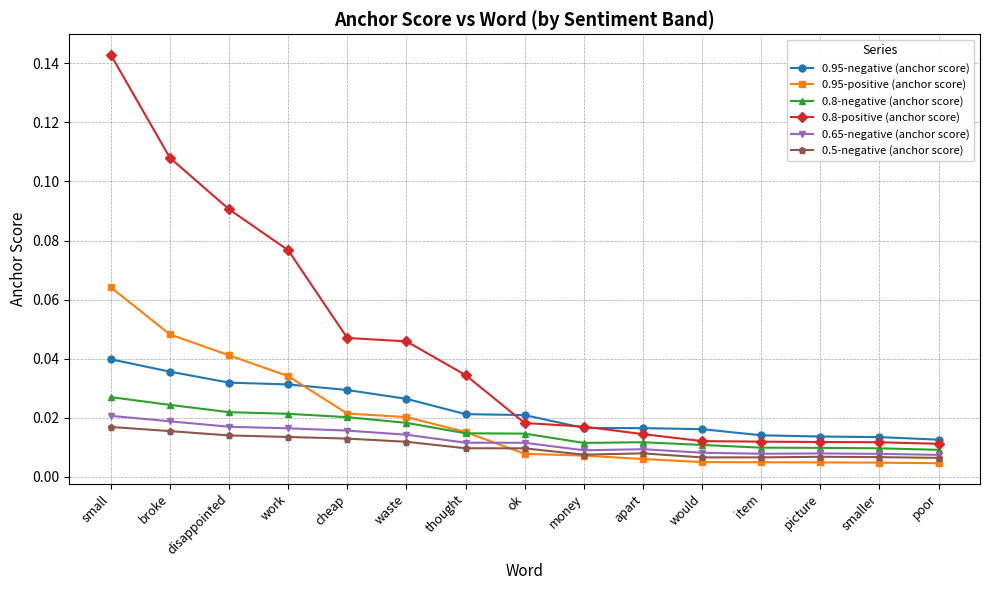

Which category has the highest value in the 0.8-positive (anchor score) series?

small